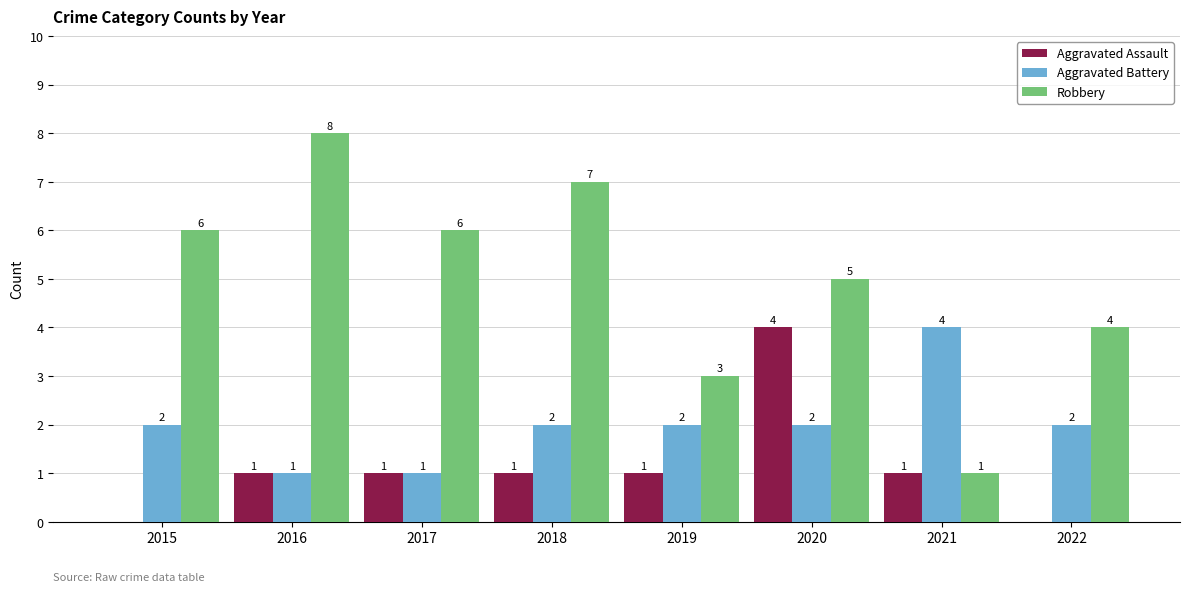

Is it true that Robbery equals 7 at 2018?

True